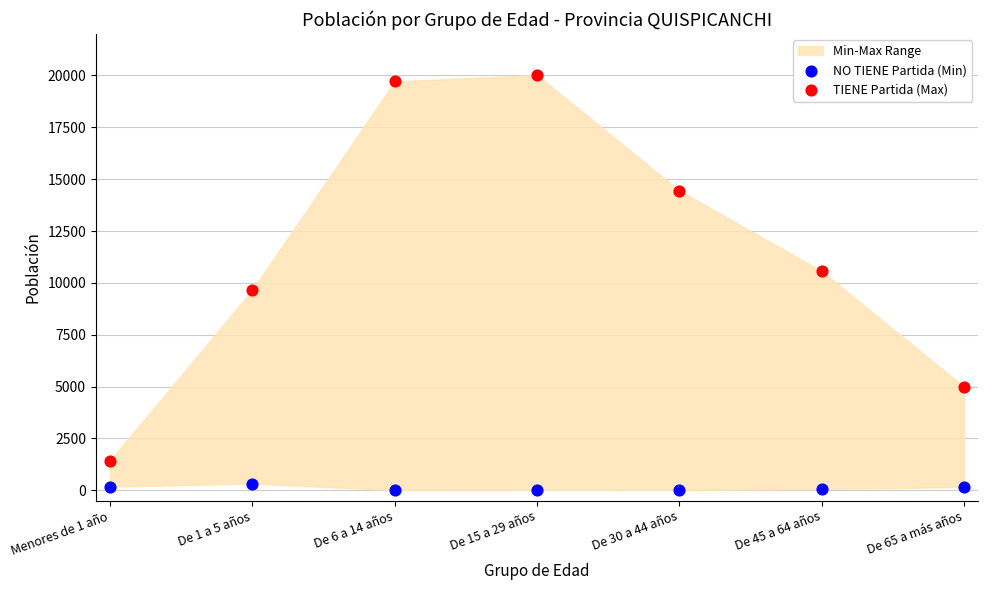

Which series reaches the maximum Y coordinate?

TIENE Partida (Max)